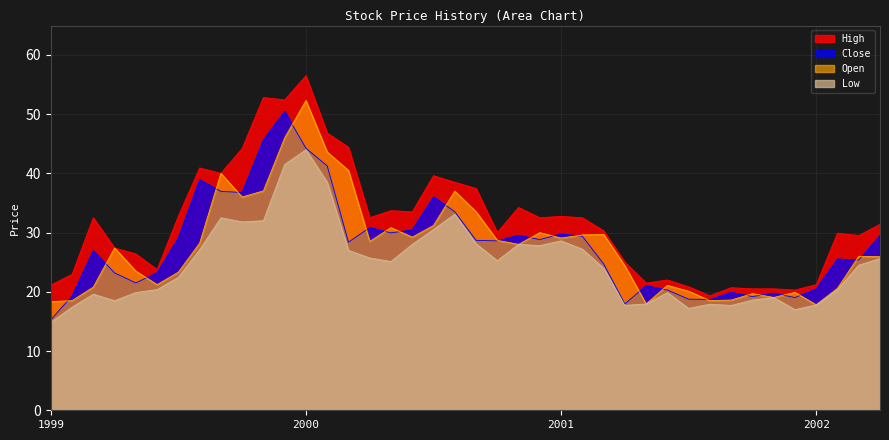

Reading right to left, what are all the values shown in this chart?

High: 31.4	29.5	29.9	21.2	20.3	20.5	20.5	20.7	19.3	20.9	22.0	21.5	25.0	30.3	32.5	32.7	32.5	34.2	30.0	37.5	38.5	39.6	33.5	33.7	32.5	44.4	46.8	56.5	52.4	52.8	44.2	40.0	40.9	32.8	23.7	26.4	27.4	32.5	22.9	21.1
Close: 29.5	25.4	25.5	20.5	19.0	19.8	19.2	19.9	18.7	18.8	20.3	21.0	17.9	24.7	29.4	29.8	28.8	29.6	28.6	28.7	33.5	36.0	30.4	30.0	30.8	28.4	41.3	44.2	50.5	45.7	36.8	37.0	38.9	29.1	23.2	21.5	23.2	27.0	19.3	15.3
Open: 25.9	26.0	20.6	17.8	19.9	19.1	19.7	18.6	18.5	20.1	21.1	17.9	24.4	29.7	29.6	29.1	30.0	28.0	28.7	33.5	37.0	31.2	29.2	30.8	28.5	40.5	43.6	52.3	46.0	37.0	36.0	40.0	28.2	23.3	21.2	23.5	27.4	20.8	18.5	18.3
Low: 25.6	24.5	20.4	17.8	17.0	19.1	18.6	17.7	17.9	17.2	19.9	17.9	17.7	24.0	27.2	28.6	27.8	28.0	25.3	28.1	33.1	30.5	28.0	25.1	25.7	27.0	38.5	44.0	41.5	32.0	31.8	32.5	27.1	22.4	20.4	19.9	18.5	19.6	17.4	14.8